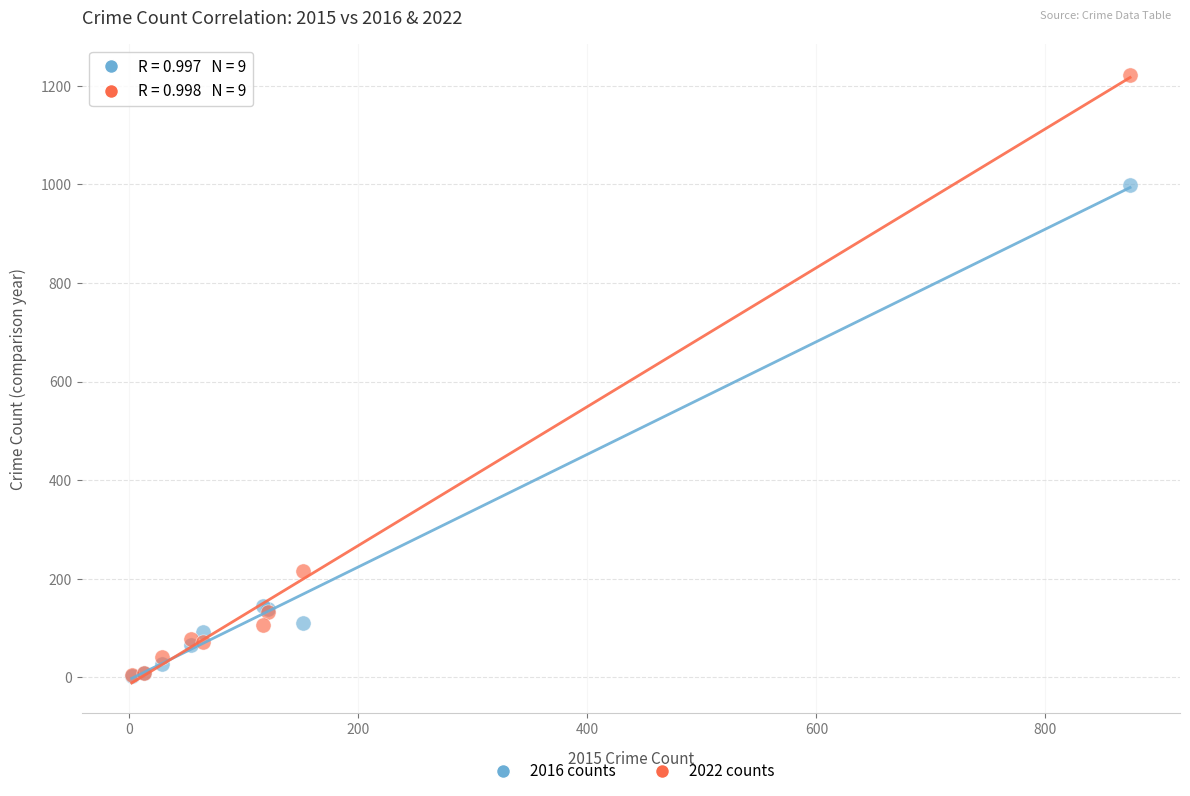

In the 2016 counts series, what Y value is closest to 500?

144